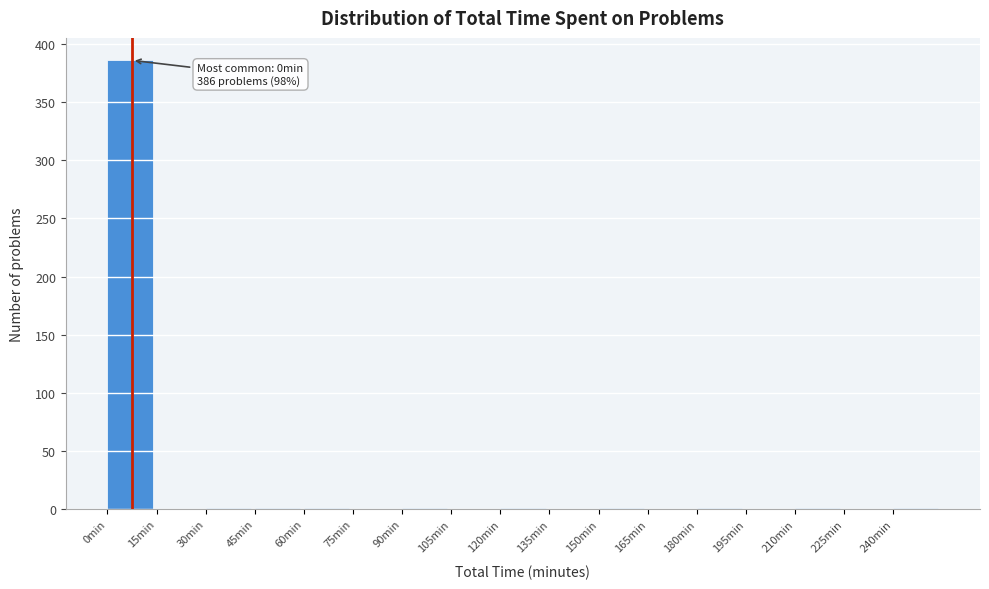

Which range on the x-axis has the tallest bar?

0 to 15